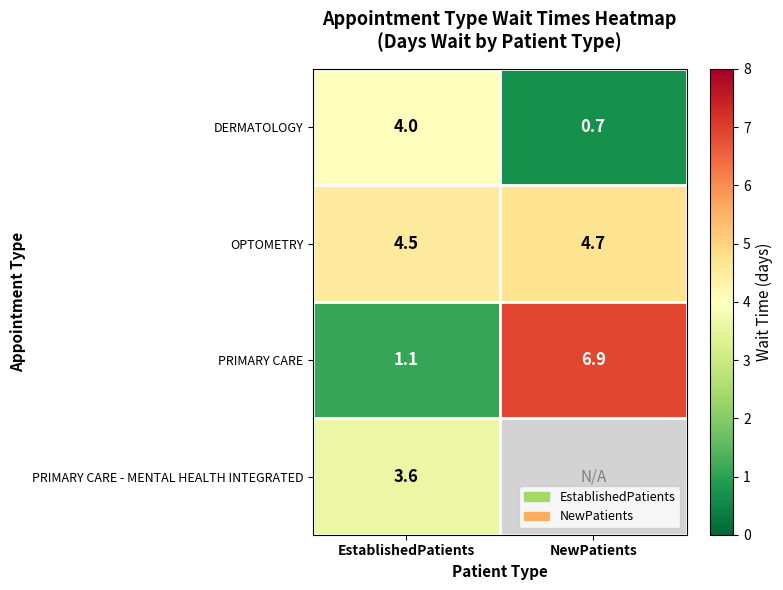

What is the minimum value for DERMATOLOGY?

0.7